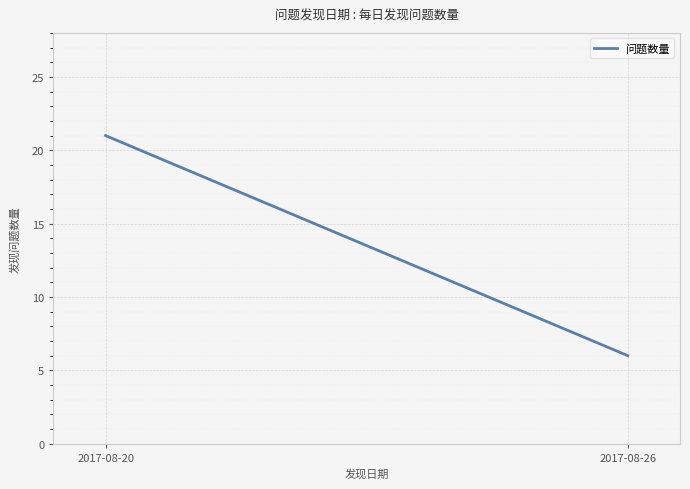

What is the smallest value displayed?

6.0